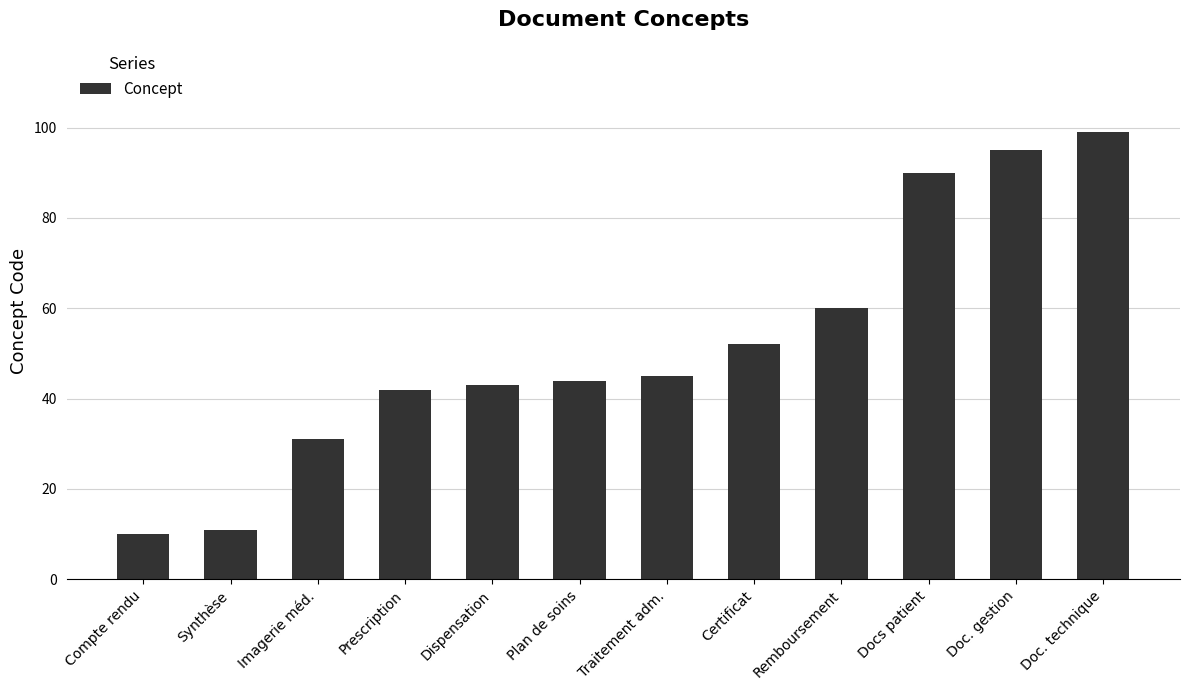

Reading right to left, list all the values displayed in this chart.

Doc. technique=99	Doc. gestion=95	Docs patient=90	Remboursement=60	Certificat=52	Traitement adm.=45	Plan de soins=44	Dispensation=43	Prescription=42	Imagerie méd.=31	Synthèse=11	Compte rendu=10